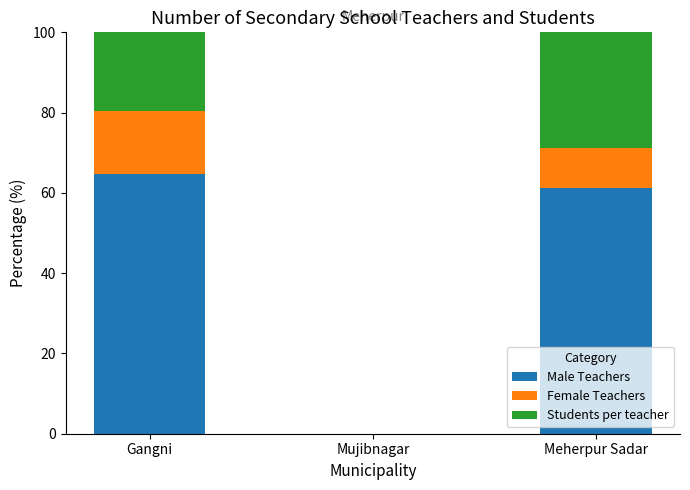

Reading right to left, transcribe the values for Male Teachers.

Meherpur Sadar=61.3	Mujibnagar=0.0	Gangni=64.8